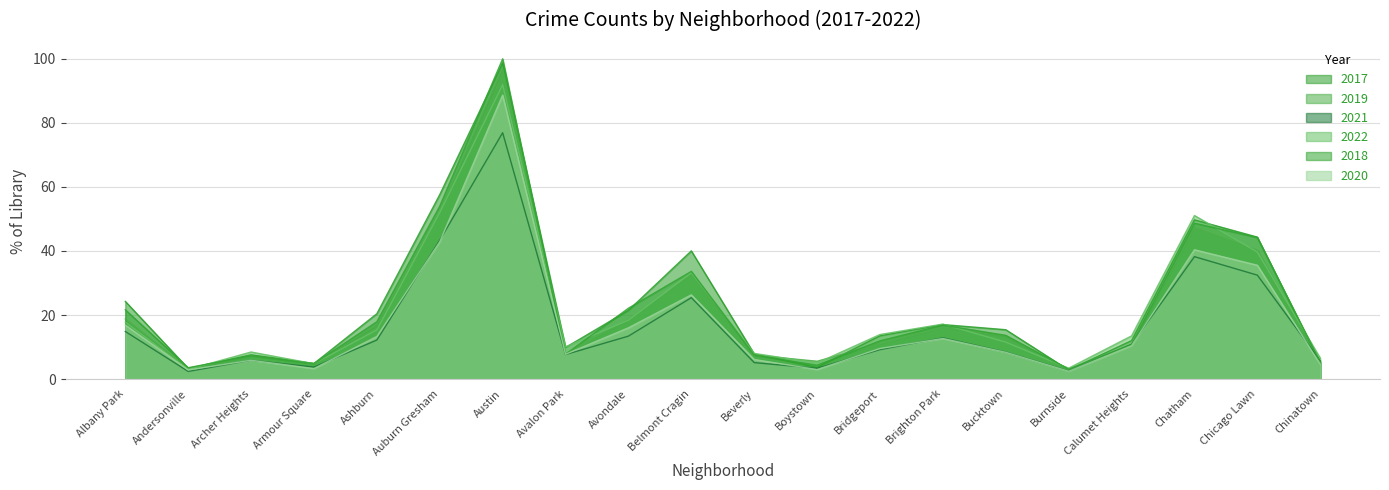

Is the value of 2020 at Ashburn greater than the value of 2021 at Albany Park?

No